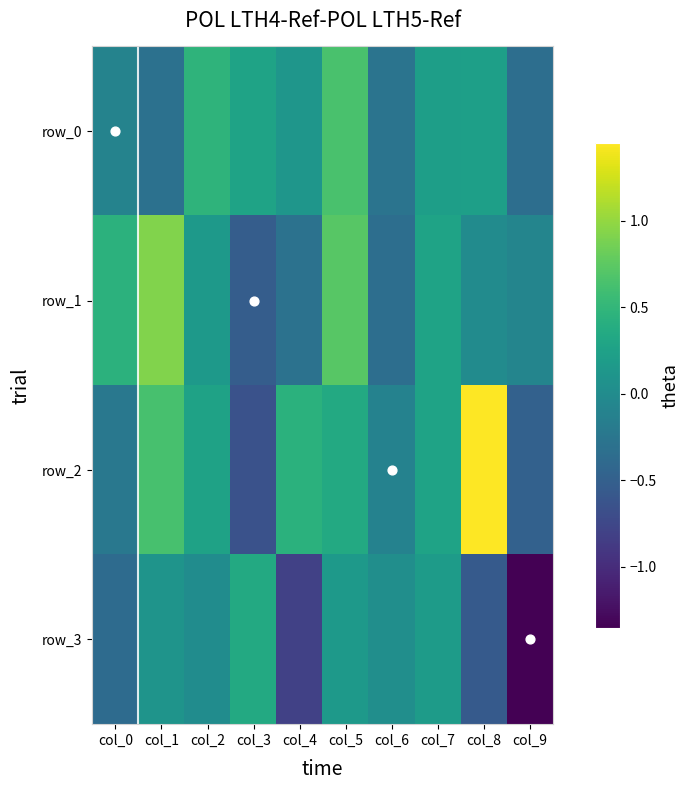

Which category has the lowest value in the row_0 series?

col_9